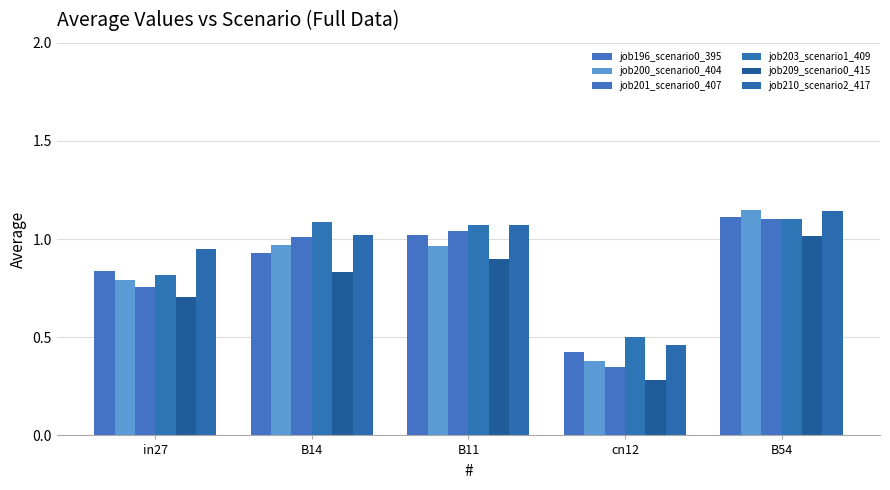

How many data points does each series have?

5